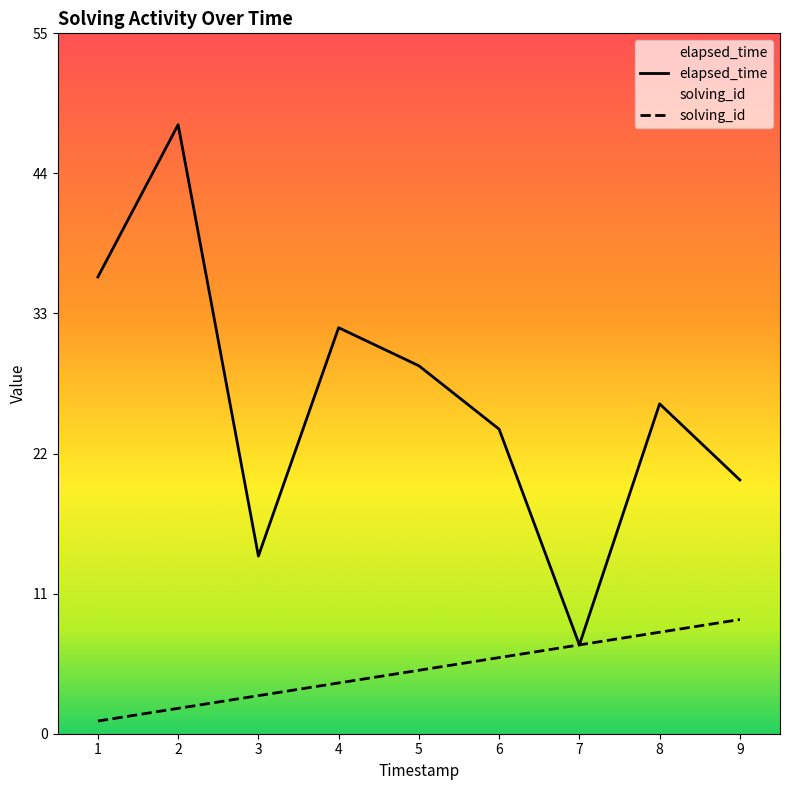

Which series has the widest spread of values?

elapsed_time